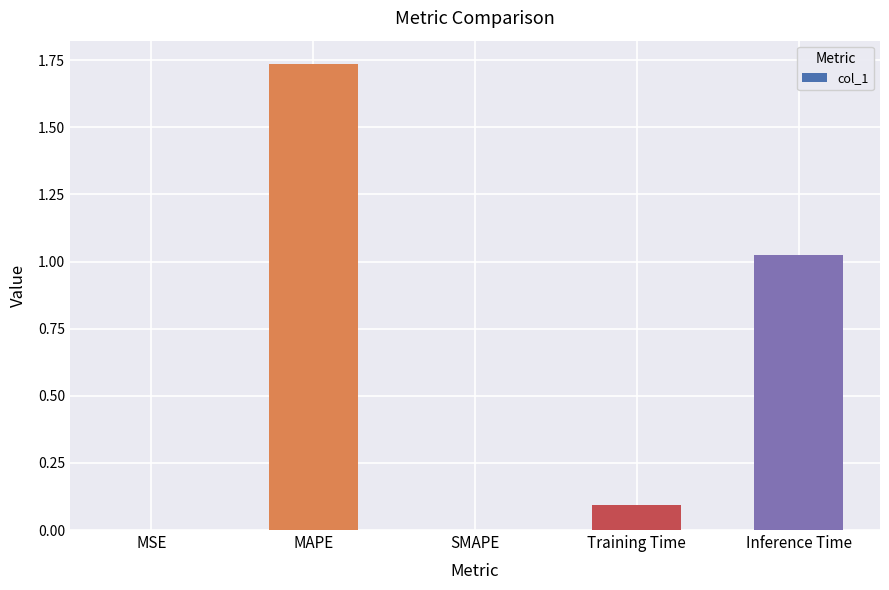

What is the sum of all values?

2.9